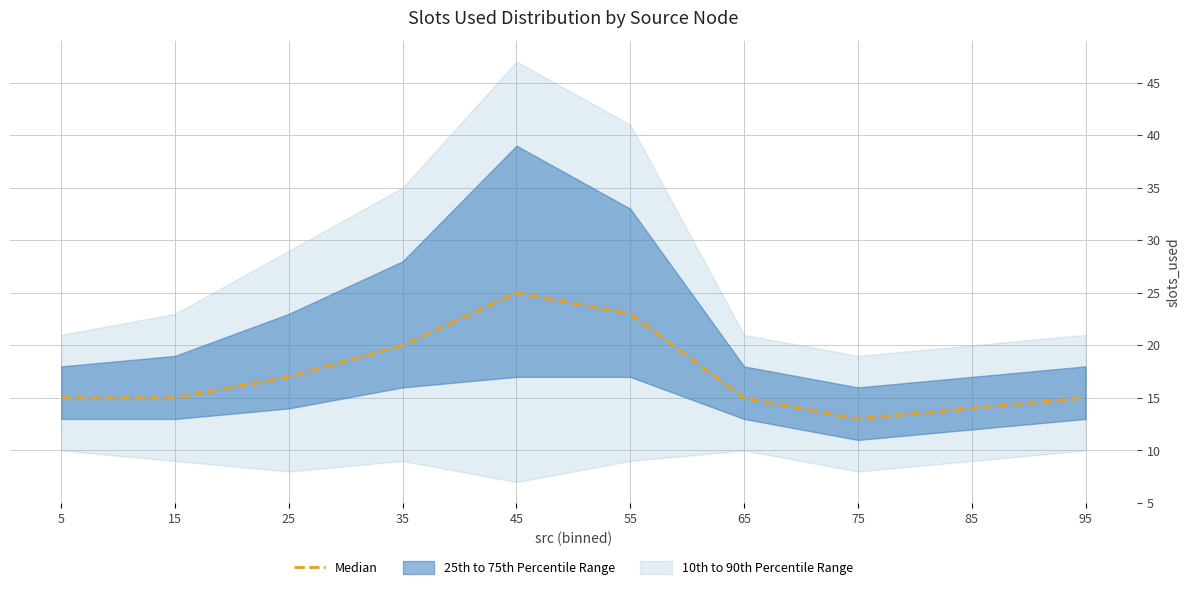

At which label is the value closest to 19?

35